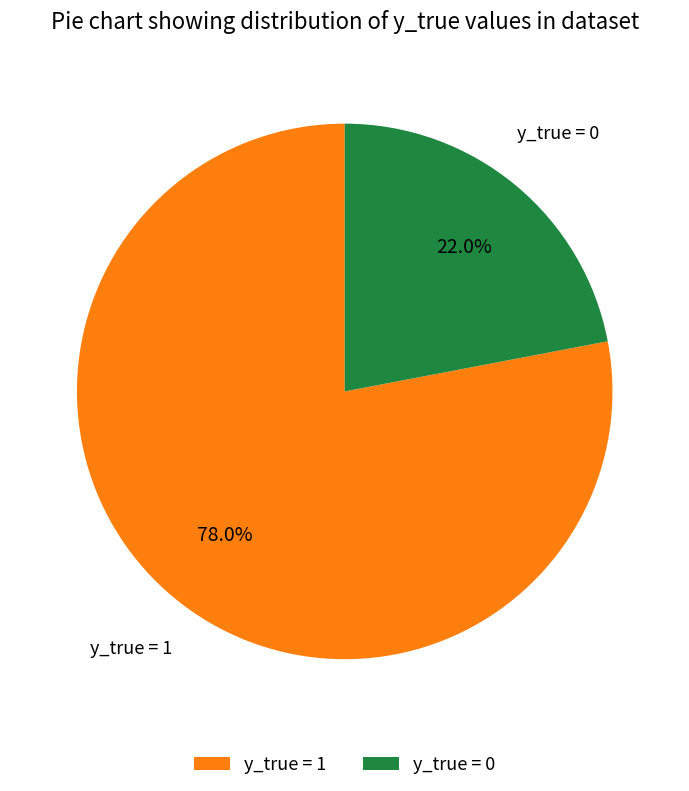

Does y_true = 0 account for over 50% of the chart?

No